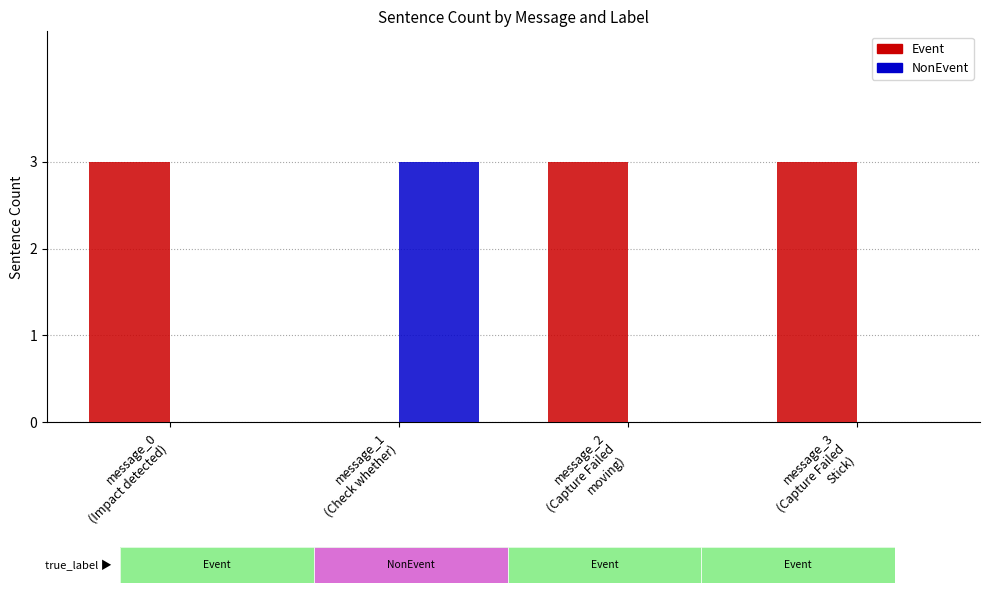

Are the bars grouped side by side (vs. stacked)?

Yes